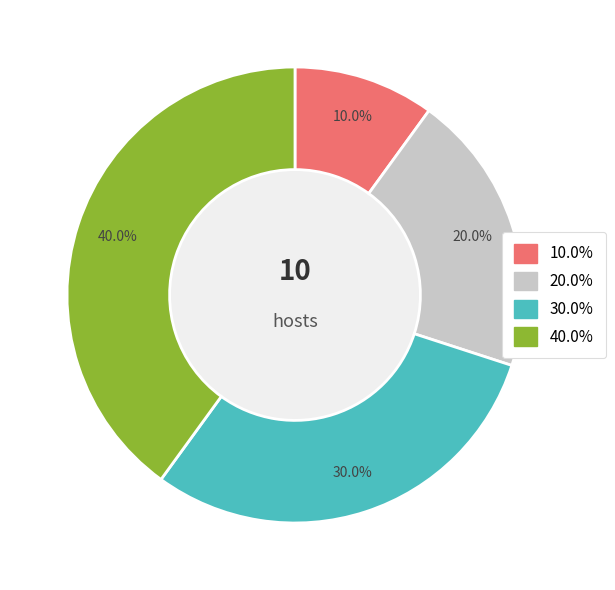

Does any single category account for the majority?

No